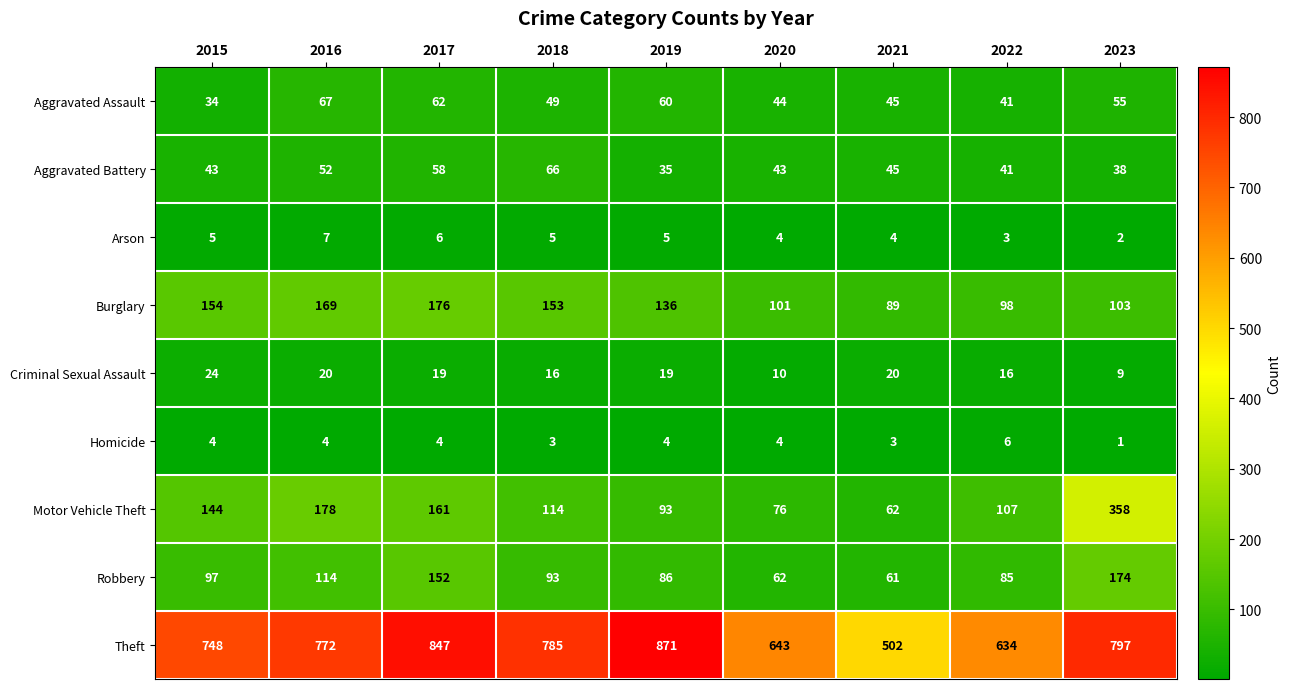

Which label corresponds to the largest value in the chart?

2019